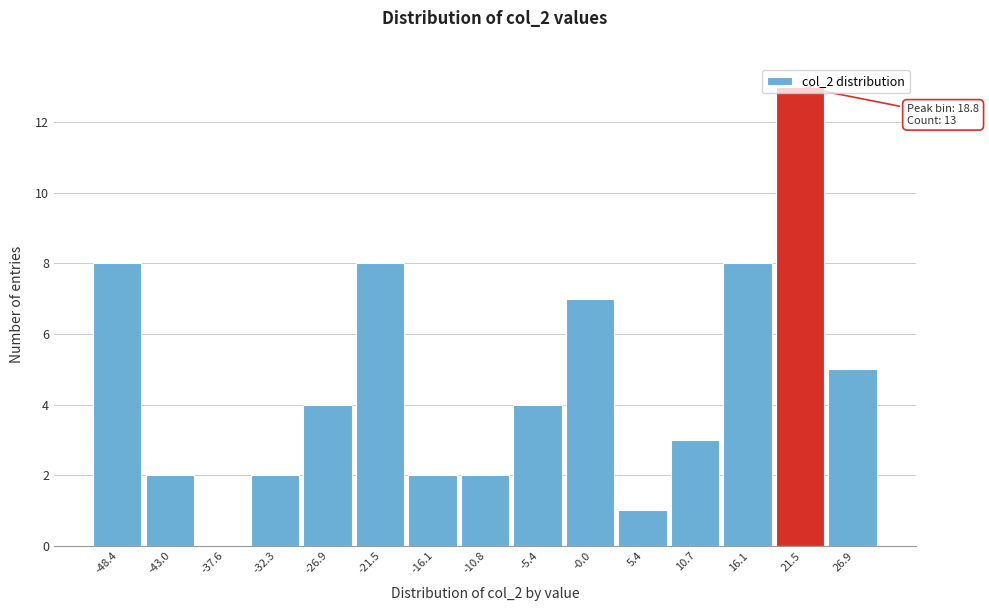

Which range on the x-axis has the tallest bar?

19 to 24